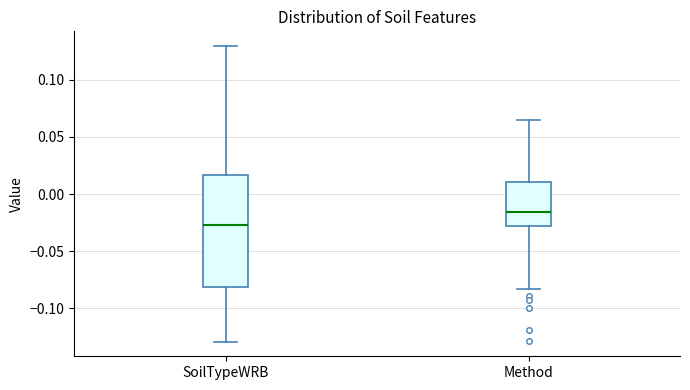

Where does the median line of the box for SoilTypeWRB sit on the y-axis? The values are not printed on the chart, so give them approximately, as read against the axis.

-0.025